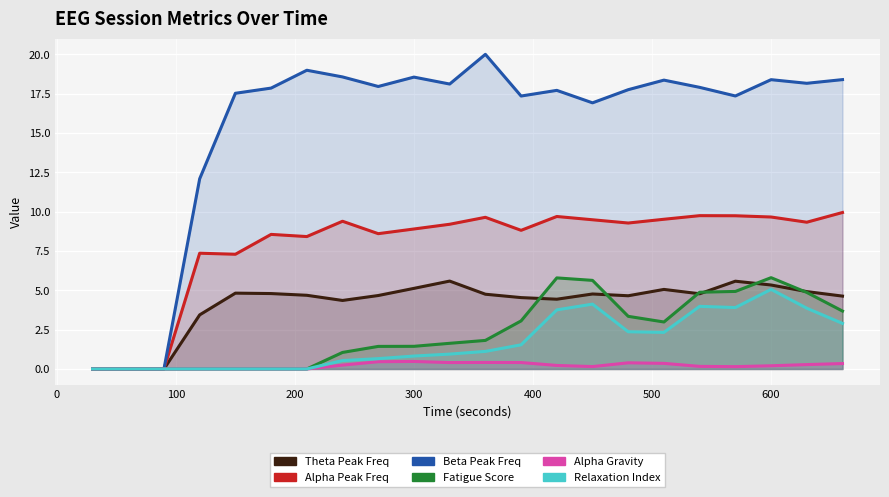

True or false: Theta Peak Freq and Alpha Gravity intersect in this chart.

False